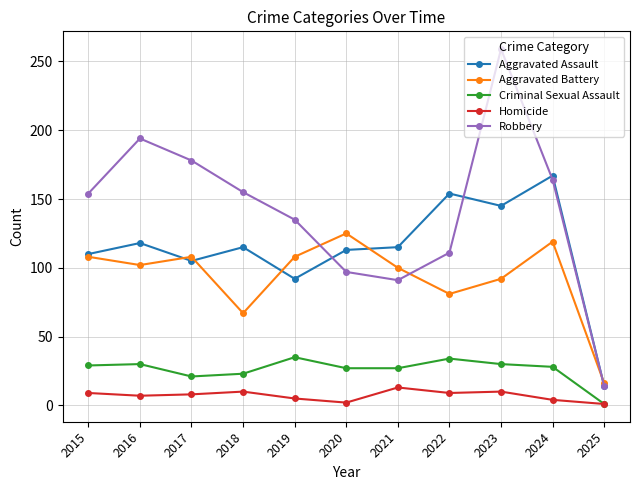

What is the sum of all Homicide values?

78